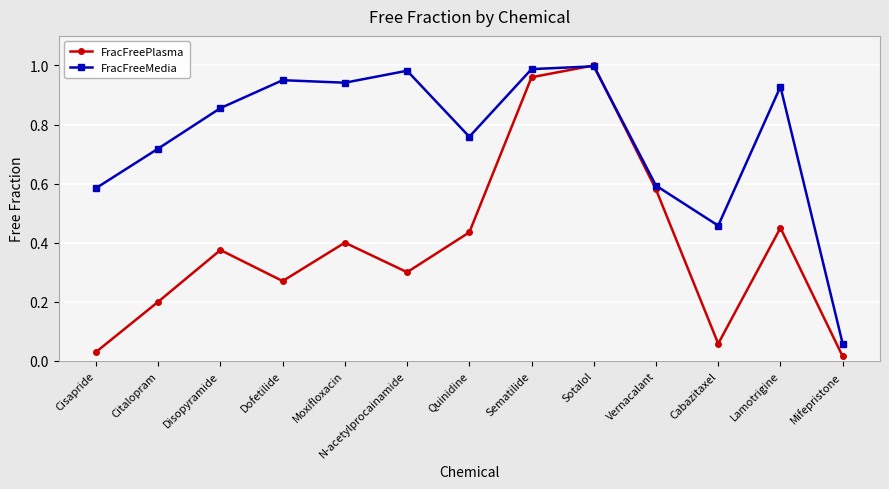

What is the total value across all series at Lamotrigine?

1.4